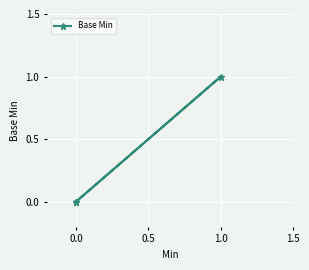

Count the number of data series in this chart.

1